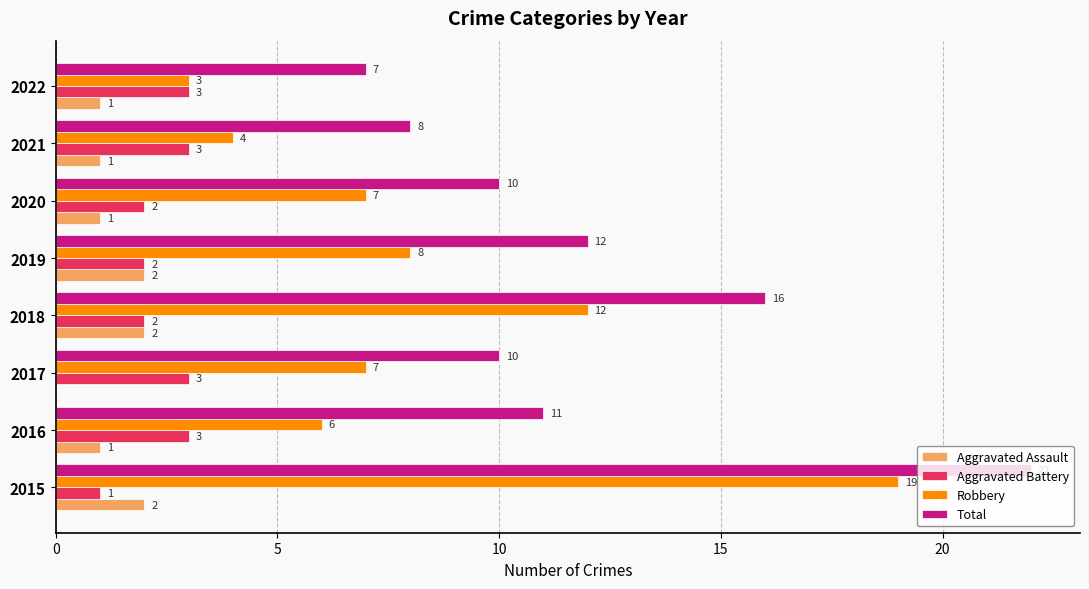

At which label does Total reach its peak?

2015